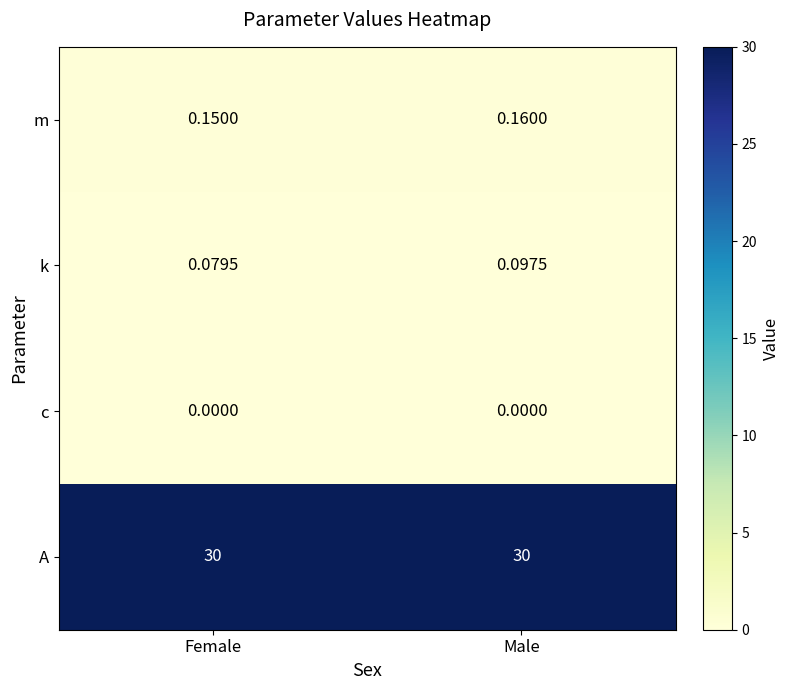

At which label is k closest to 0?

Female